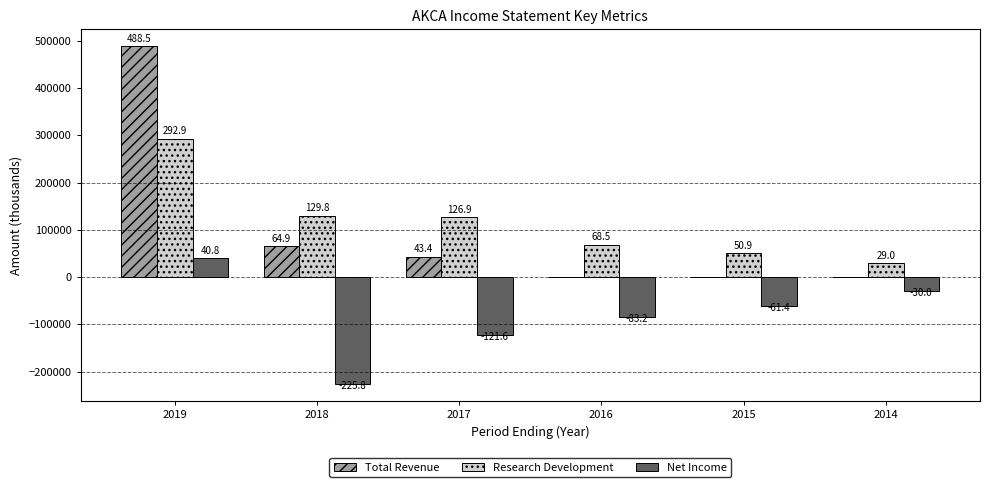

Rank the categories by Research Development value from highest to lowest.

2019, 2018, 2017, 2016, 2015, 2014